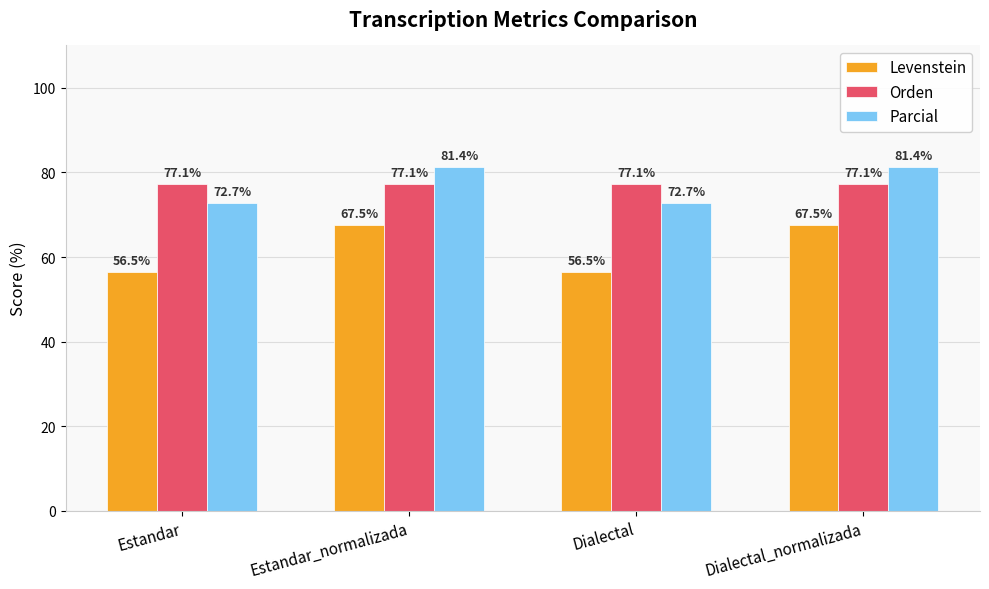

Reading left to right, list all the values displayed in this chart.

Levenstein: 56.5	67.5	56.5	67.5
Orden: 77.1	77.1	77.1	77.1
Parcial: 72.7	81.4	72.7	81.4